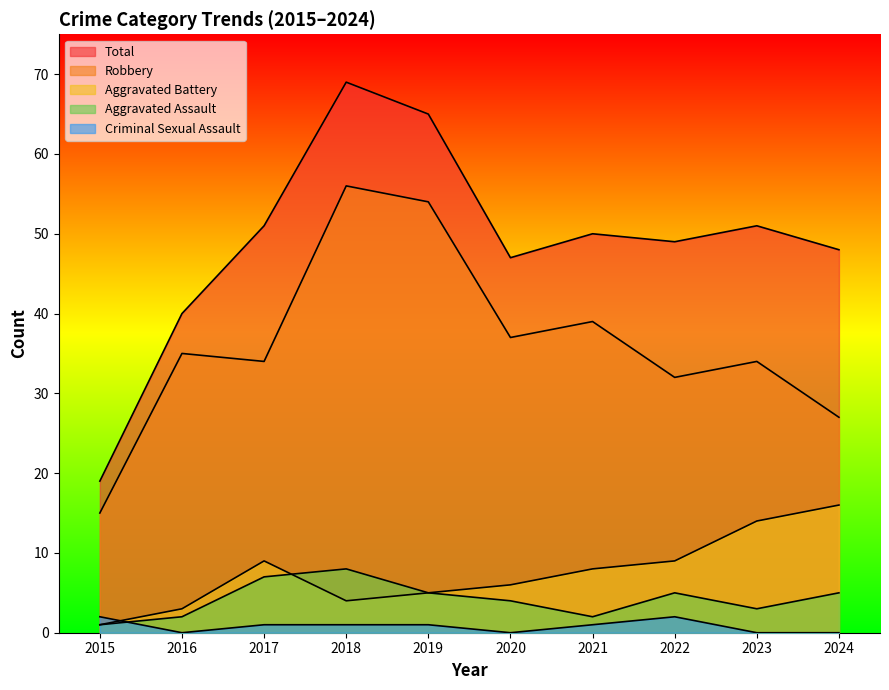

At which label does Criminal Sexual Assault reach its peak?

2015